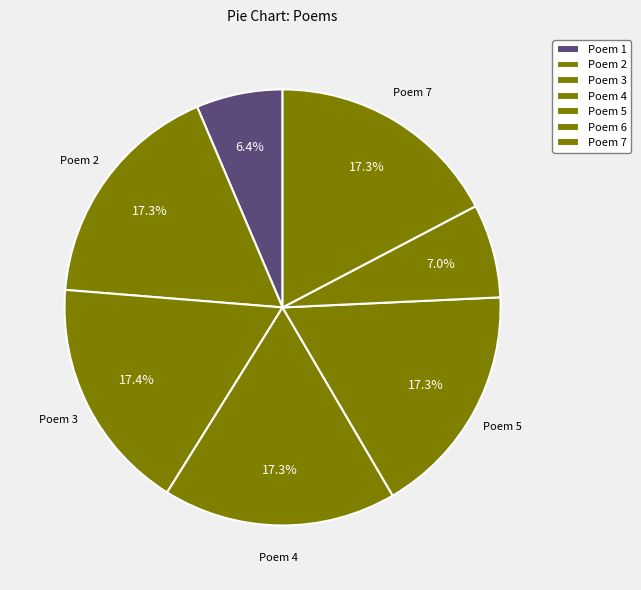

How many segments does this pie chart have?

7